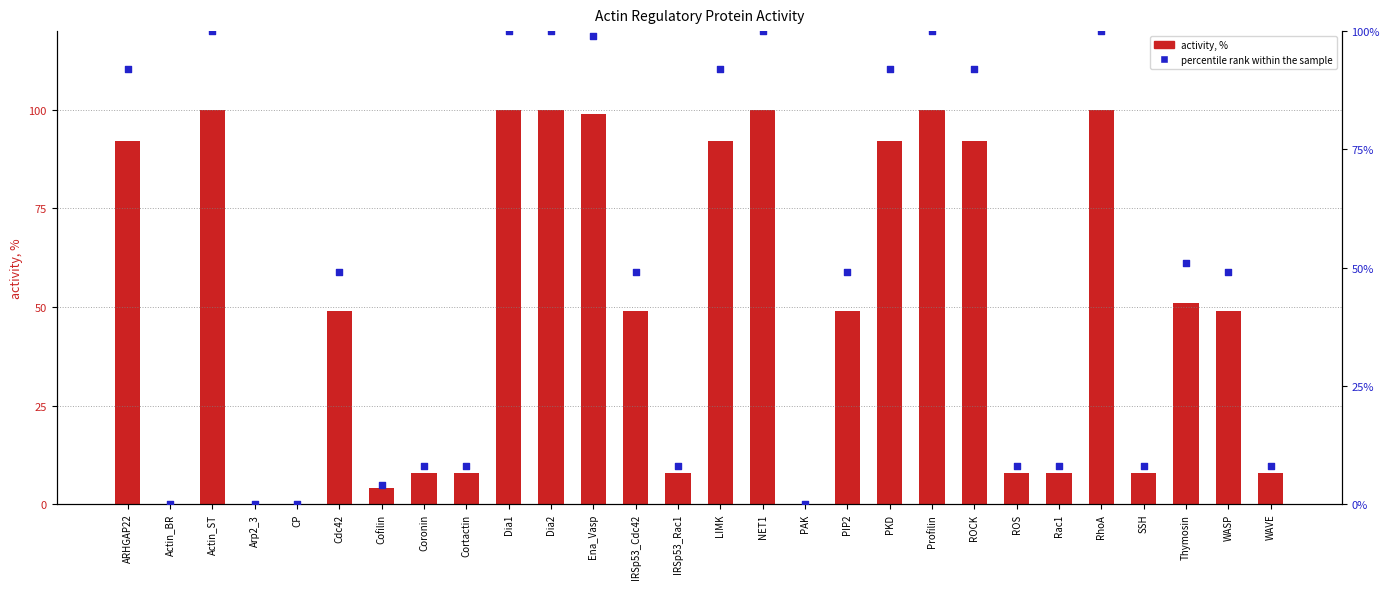

At which category is the sum across all series the highest?

Actin_ST